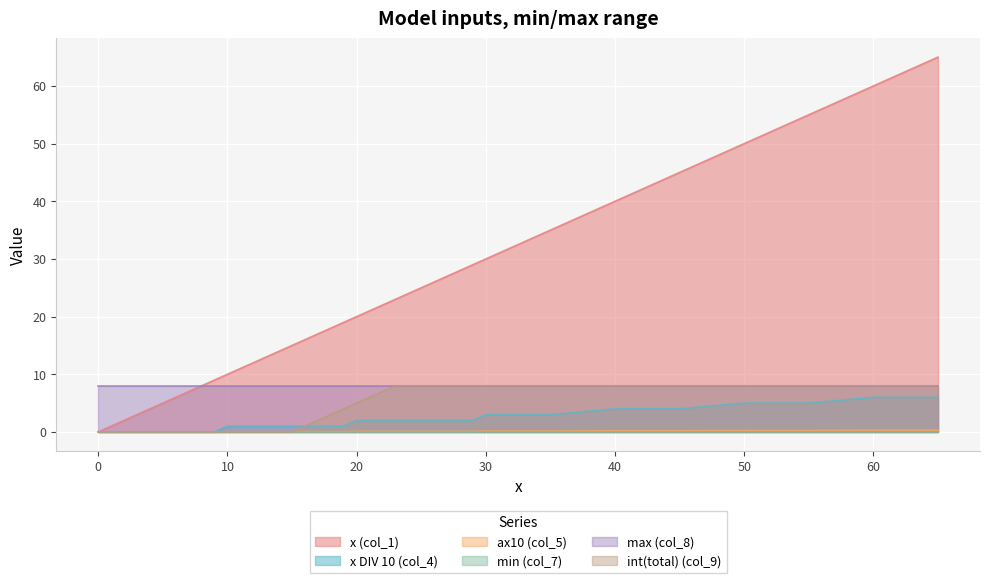

What is the sum of all x DIV 10 (col_4) values?

66.0